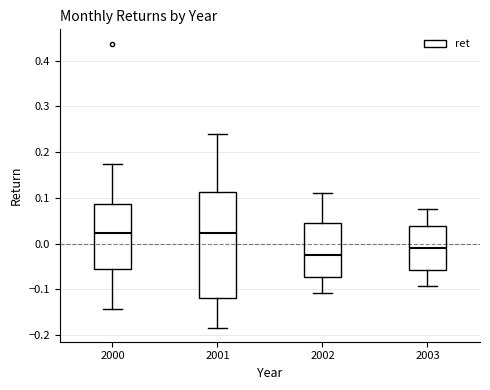

Where is the upper edge of the box at x = 2000 on the y-axis? The values are not printed on the chart, so give them approximately, as read against the axis.

0.09